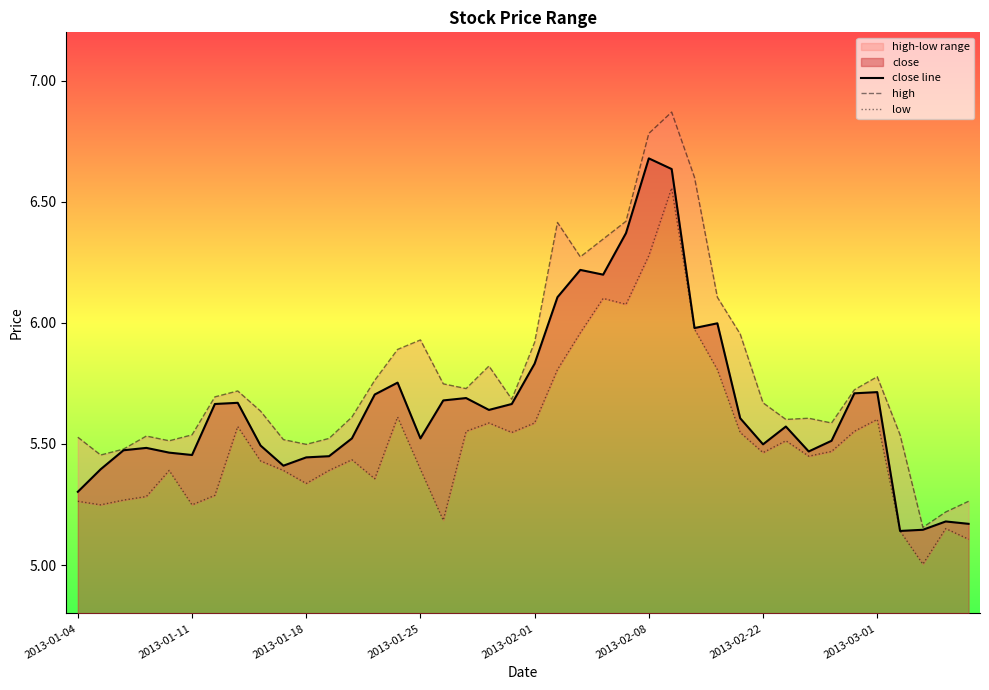

At how many categories does at least one series exceed 6?

8